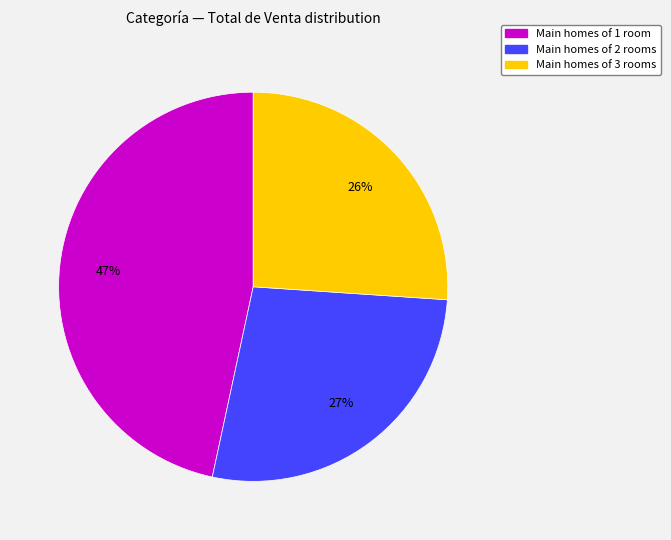

To the nearest percent, what is the difference between the largest and smallest slice percentages?

21%